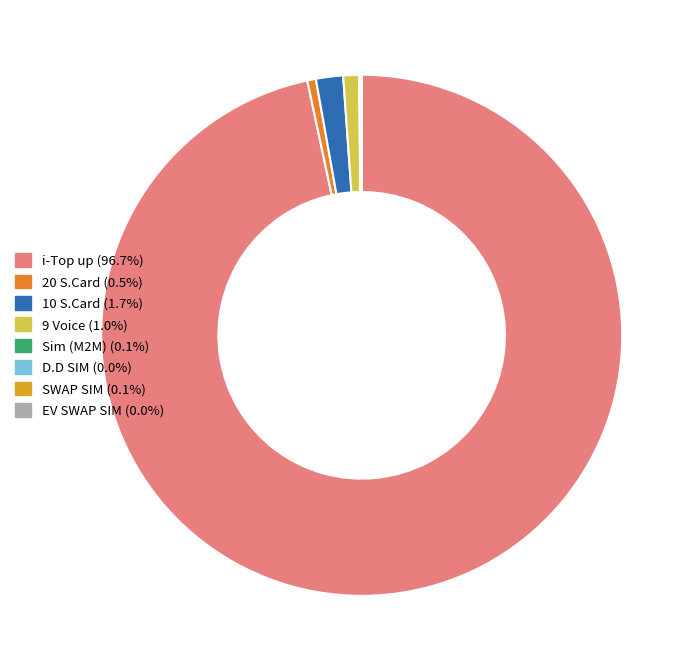

To the nearest percent, what portion does 20 S.Card represent?

1%